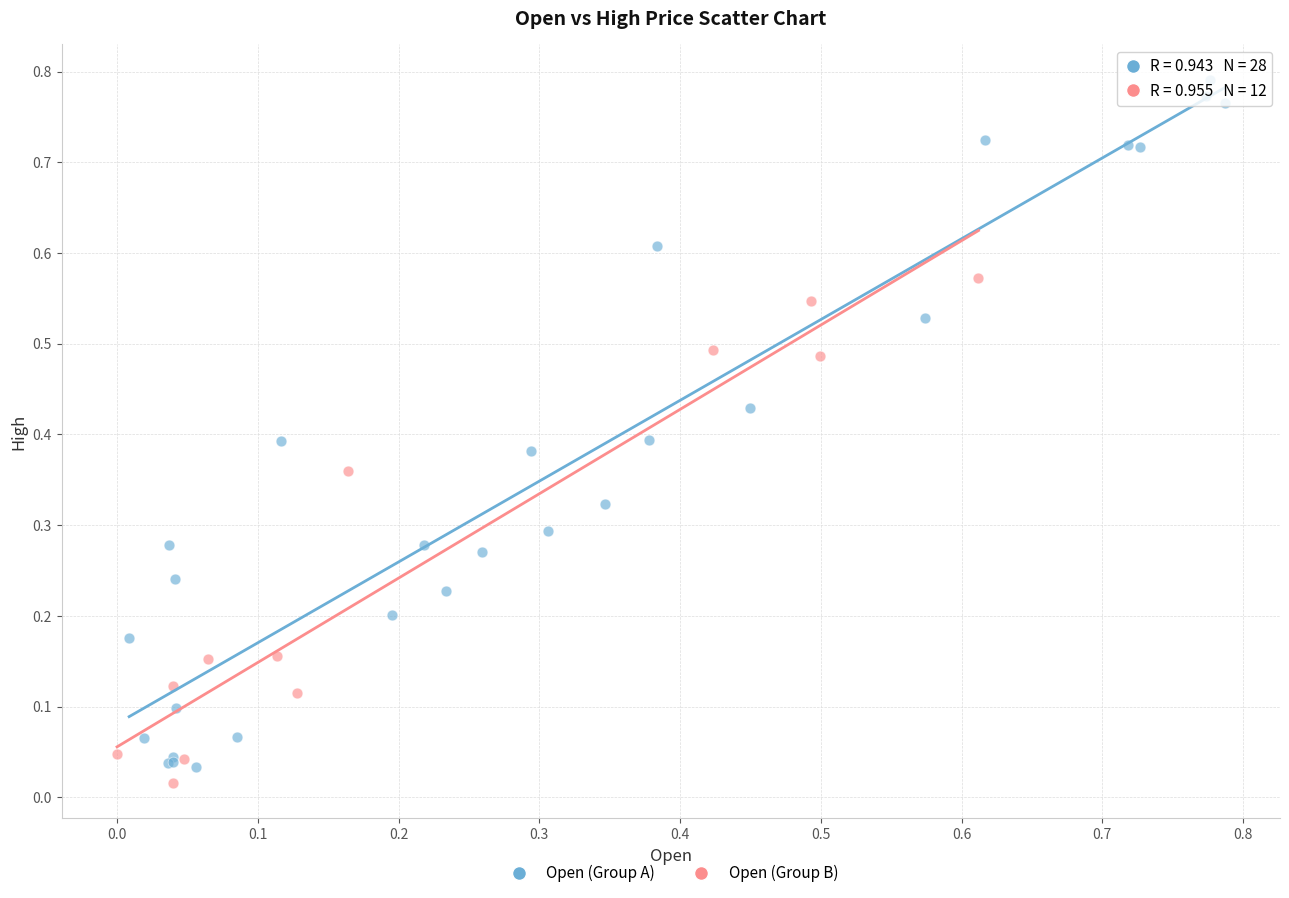

Which series has the largest Y range (max minus min)?

Open (Group A)